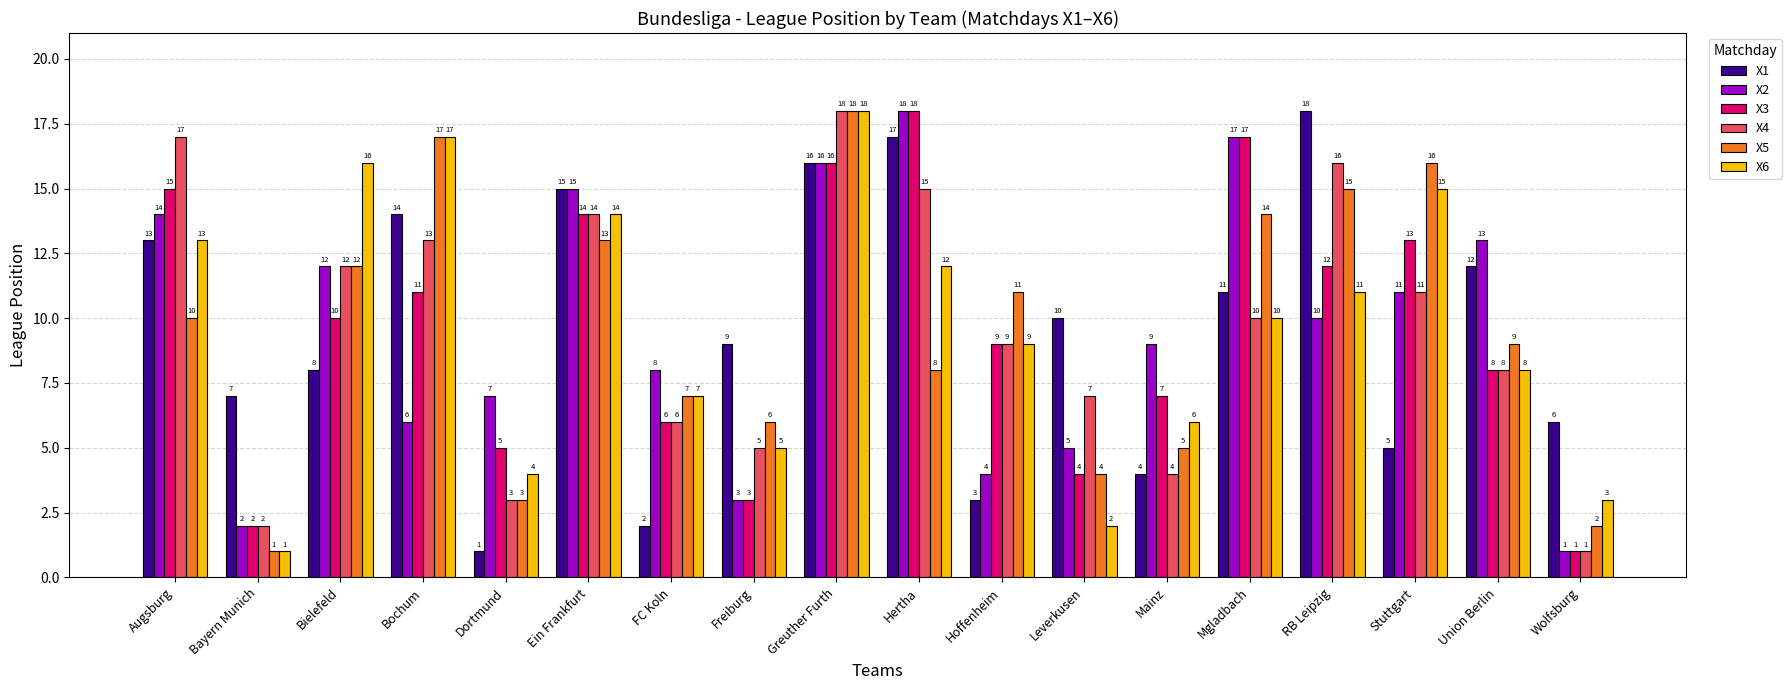

What are all the series names shown in the legend?

X1, X2, X3, X4, X5, X6